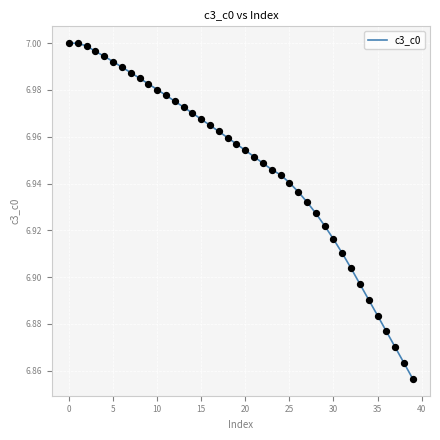

Is this an area chart (filled region under the line)?

No